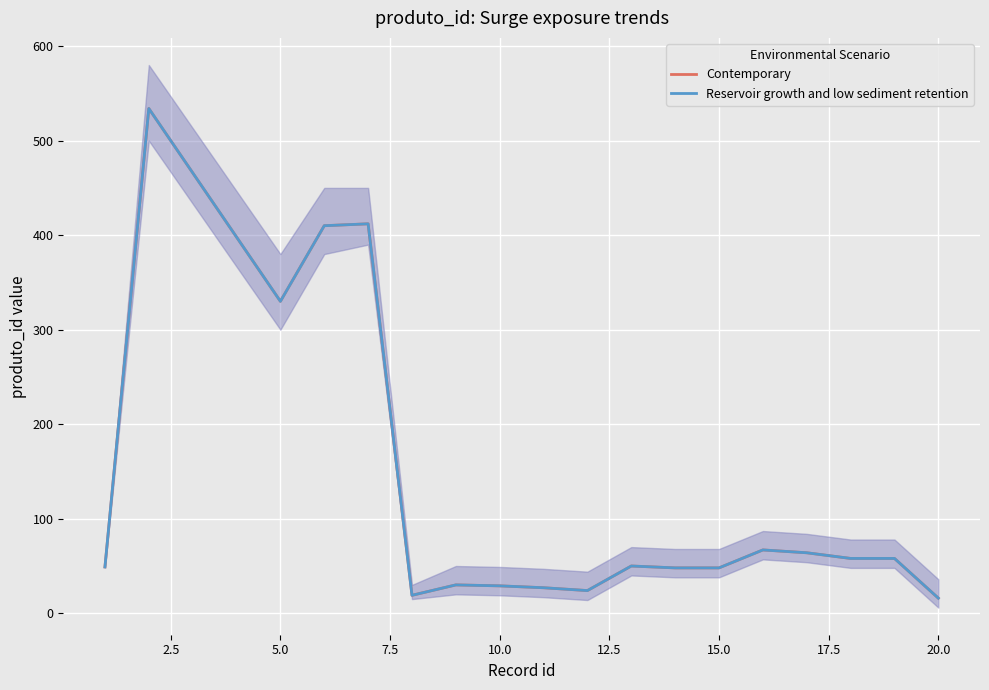

What is the total value across all series at 10.0?

58